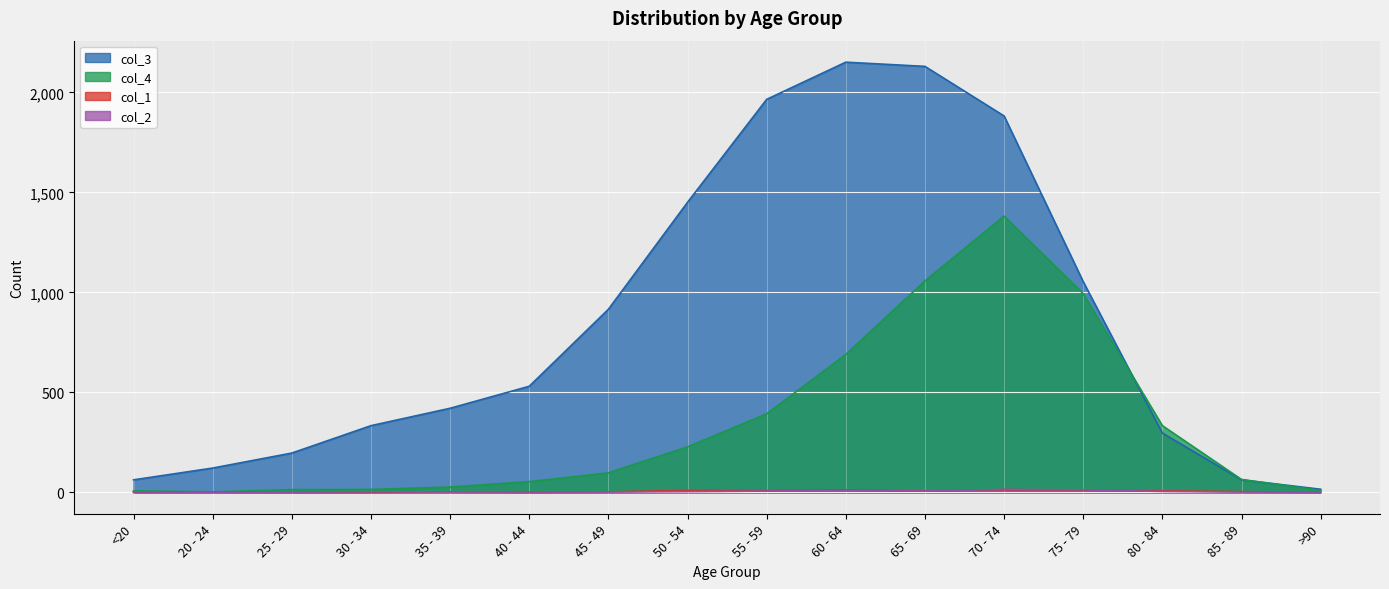

The value of col_4 at 85 - 89 is 64. True or false?

True